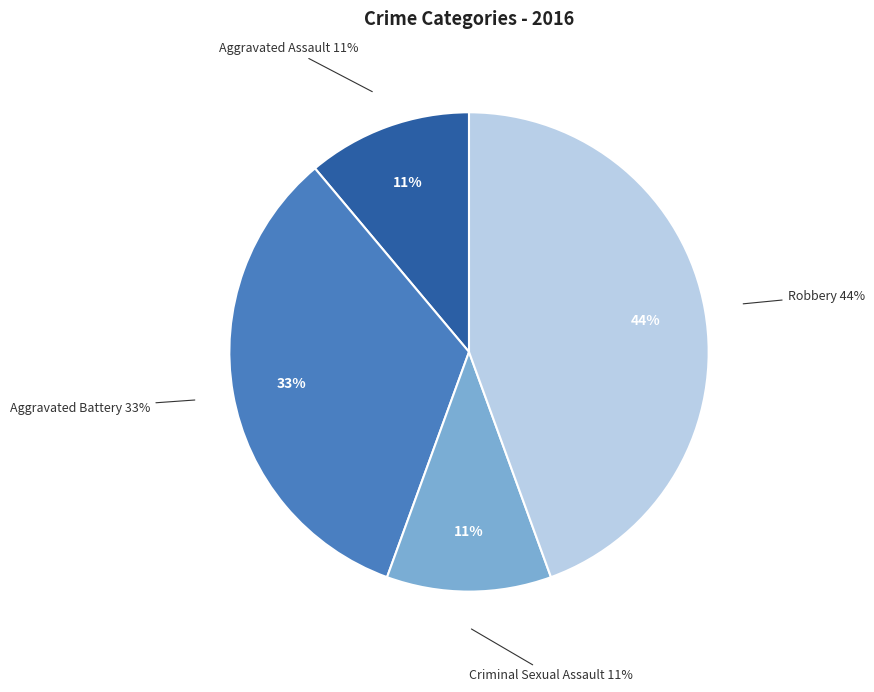

The Aggravated Assault slice represents 21% of the pie. True or false?

False